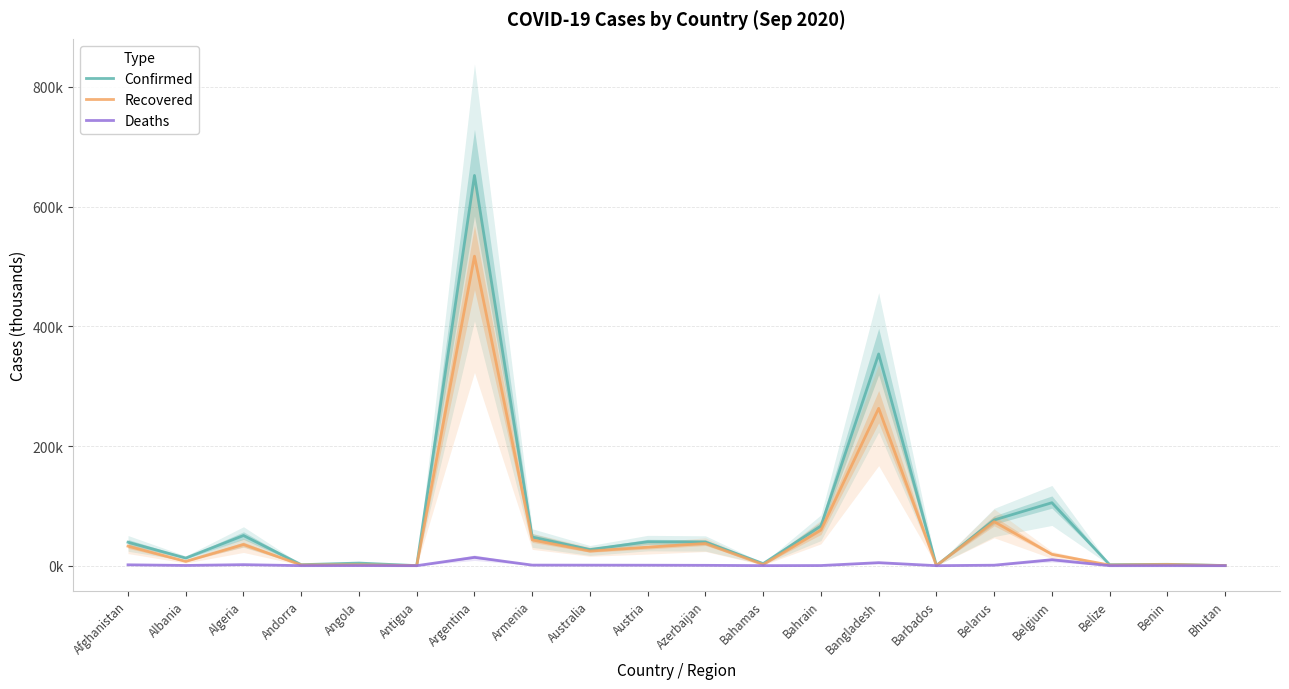

What is the difference between the highest and lowest values at Angola?

4.2